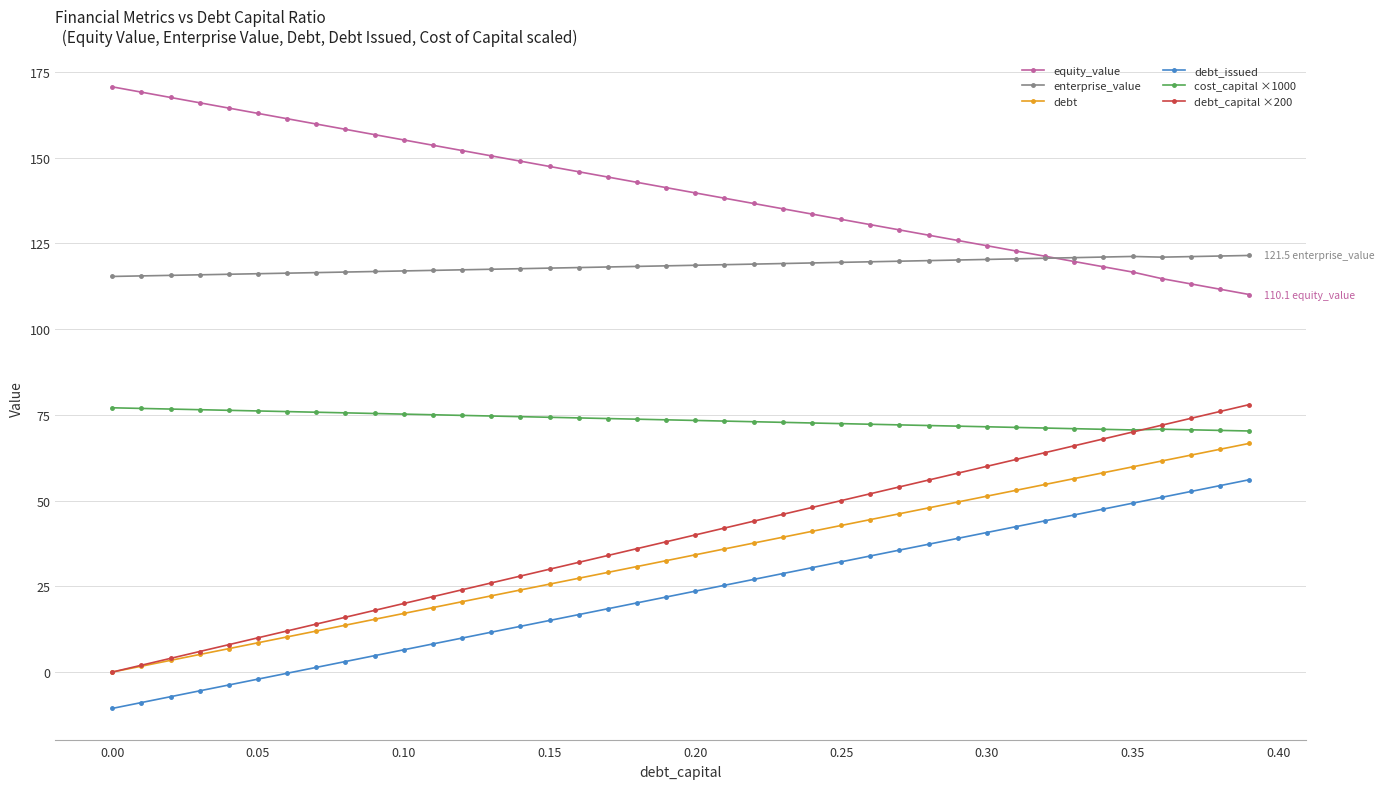

What is the value of the cost_capital ×1000 point at the 37th from the left?

70.8